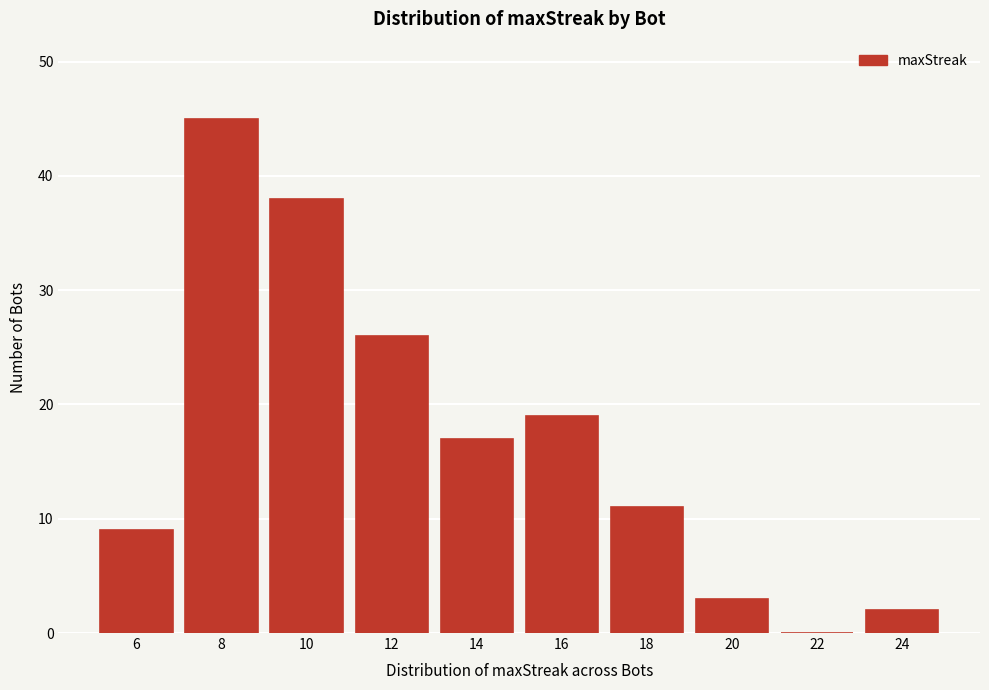

Reading left to right, extract all data points from this chart.

6=9	8=45	10=38	12=26	14=17	16=19	18=11	20=3	22=0	24=2